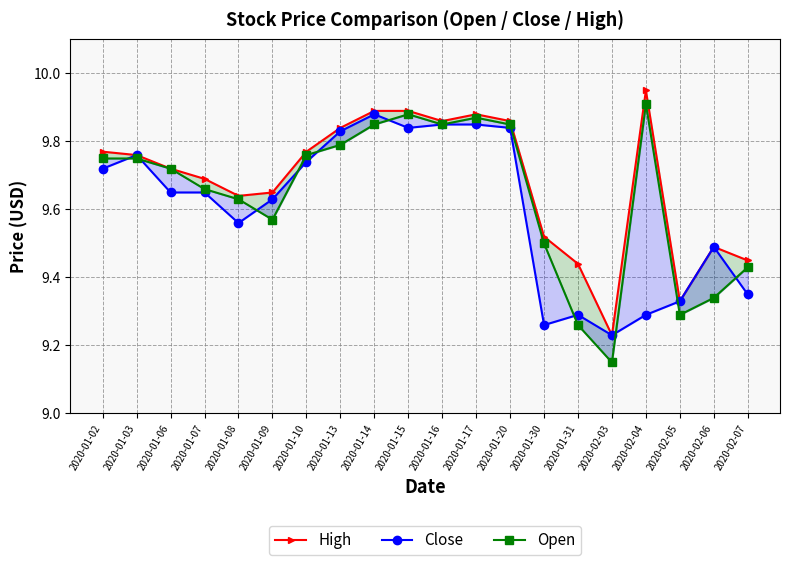

Reading left to right, extract all data points from this chart.

High: 9.8	9.8	9.7	9.7	9.6	9.7	9.8	9.8	9.9	9.9	9.9	9.9	9.9	9.5	9.4	9.2	9.9	9.3	9.5	9.4
Close: 9.7	9.8	9.7	9.7	9.6	9.6	9.7	9.8	9.9	9.8	9.8	9.8	9.8	9.3	9.3	9.2	9.3	9.3	9.5	9.3
Open: 9.8	9.8	9.7	9.7	9.6	9.6	9.8	9.8	9.8	9.9	9.8	9.9	9.8	9.5	9.3	9.2	9.9	9.3	9.3	9.4